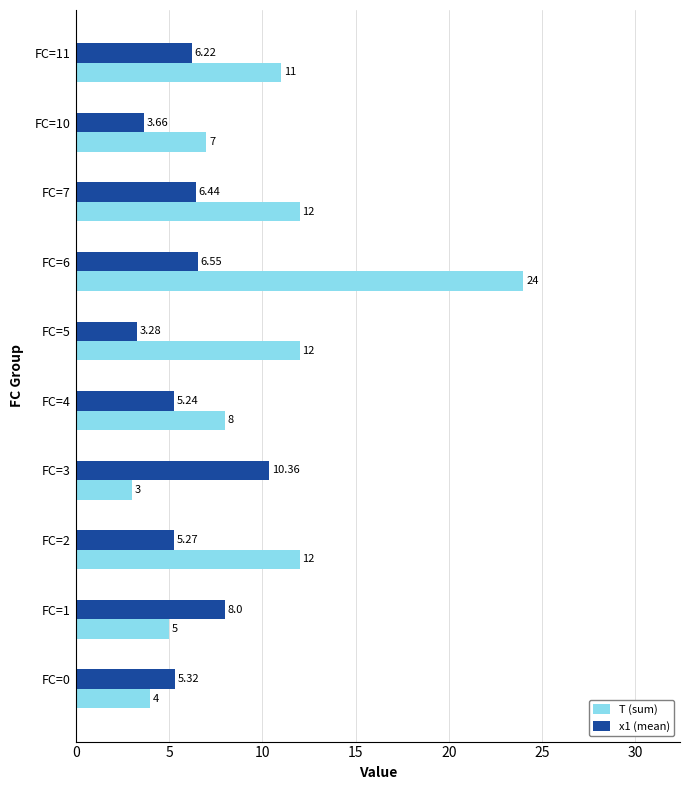

At which category is the sum across all series the highest?

FC=6